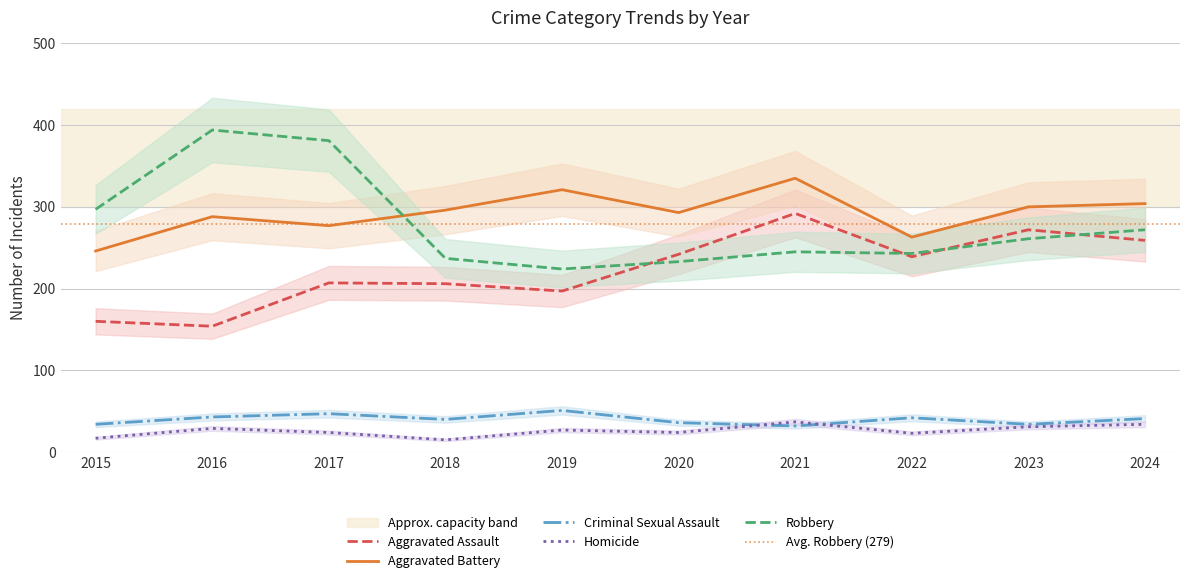

At which category is the sum across all series the highest?

2021